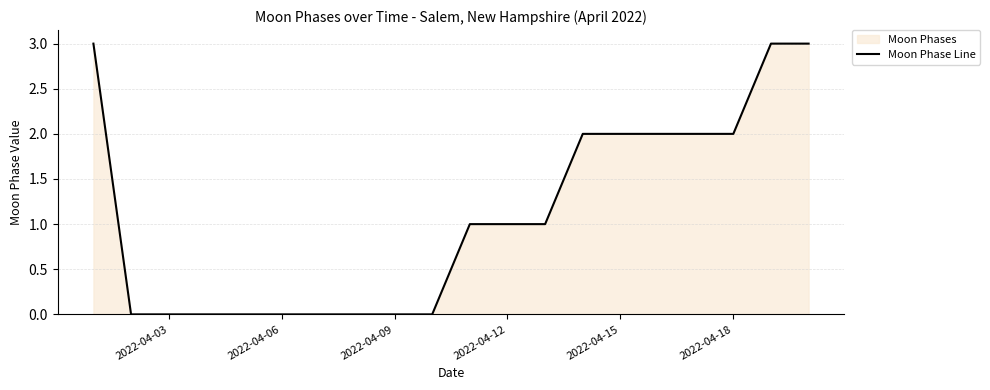

What is the greatest value displayed?

3